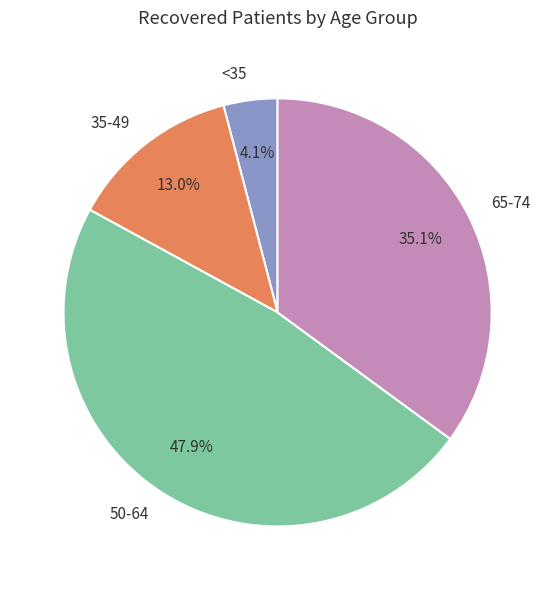

What is the ratio of the value at 50-64 to the value at 35-49?

3.7